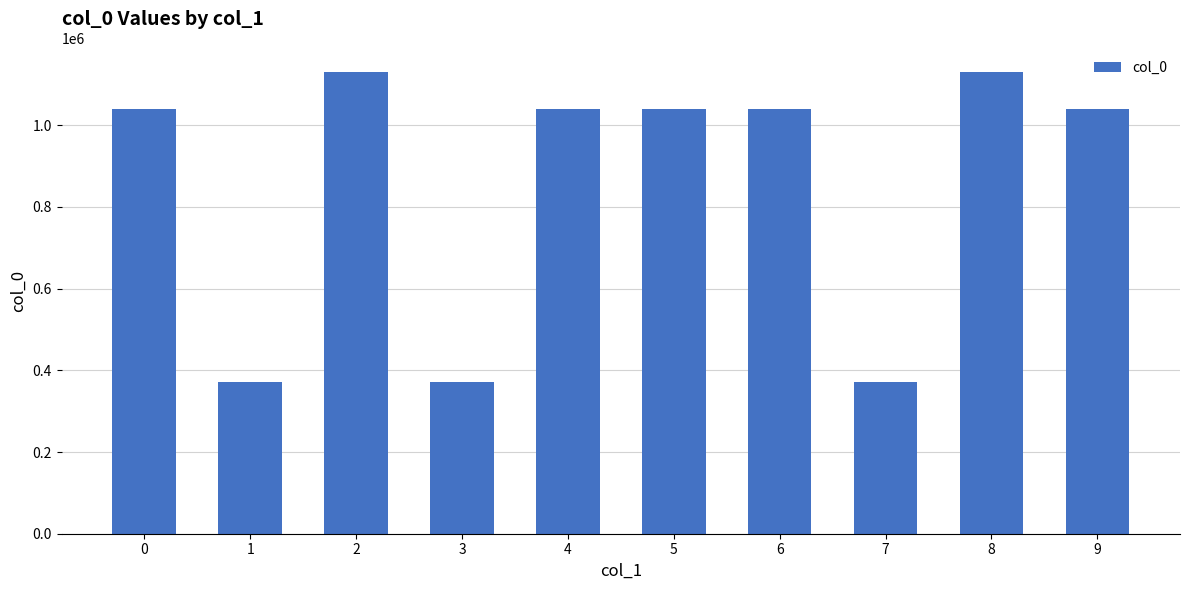

The chart shows a value of 625007 at 3. True or false?

False